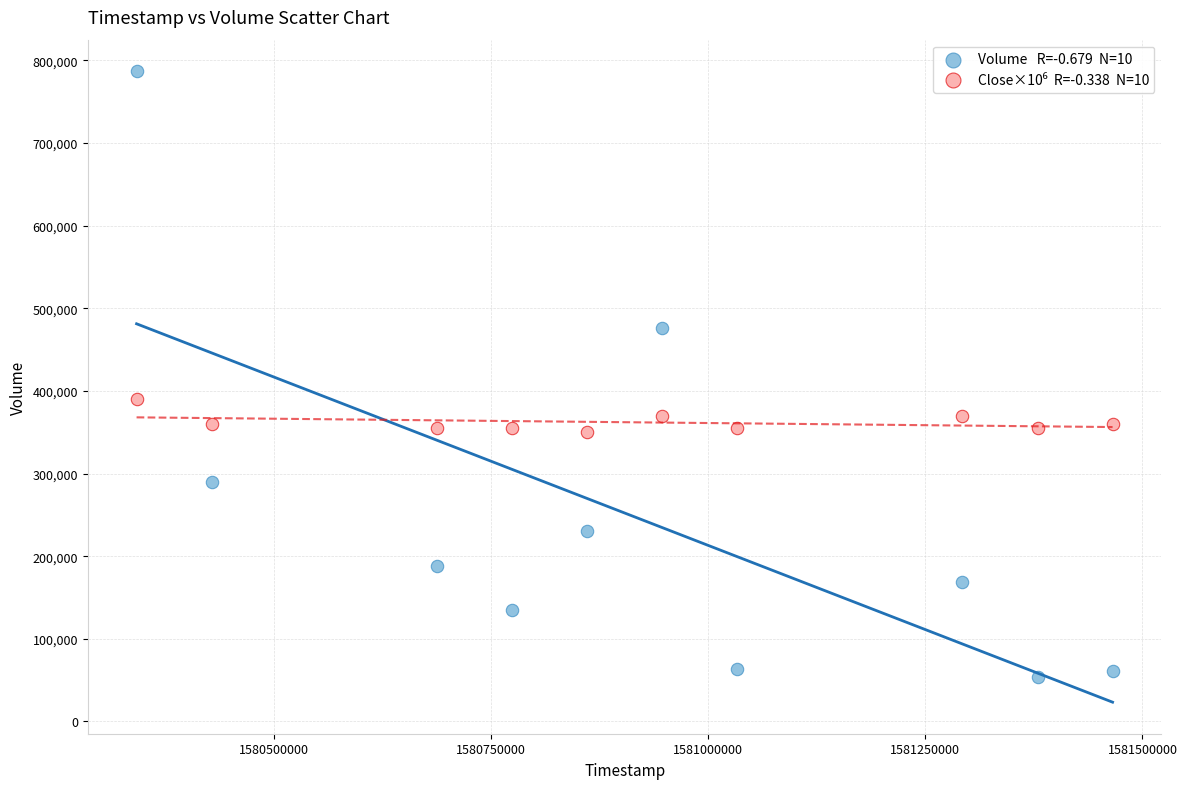

Across all series, what Y value is closest to 420350?

390000